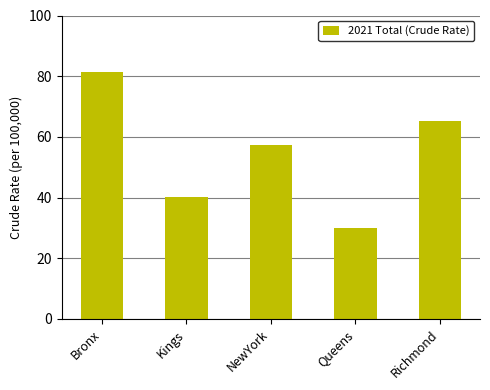

Rank the categories by value from highest to lowest.

Bronx, Richmond, NewYork, Kings, Queens